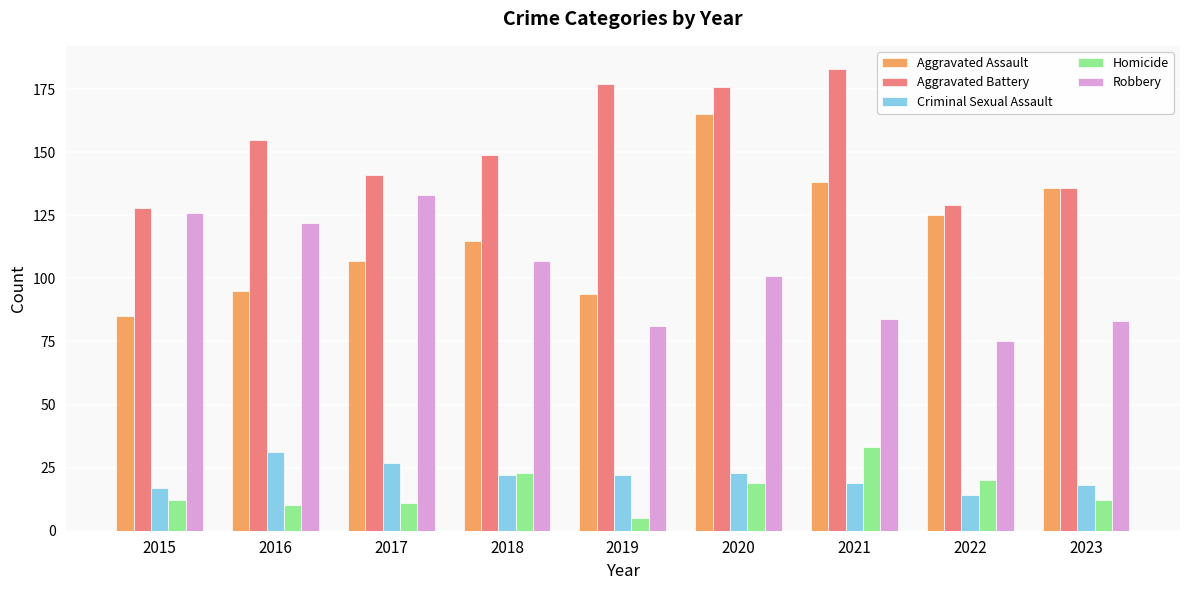

How many bars are there in total?

45